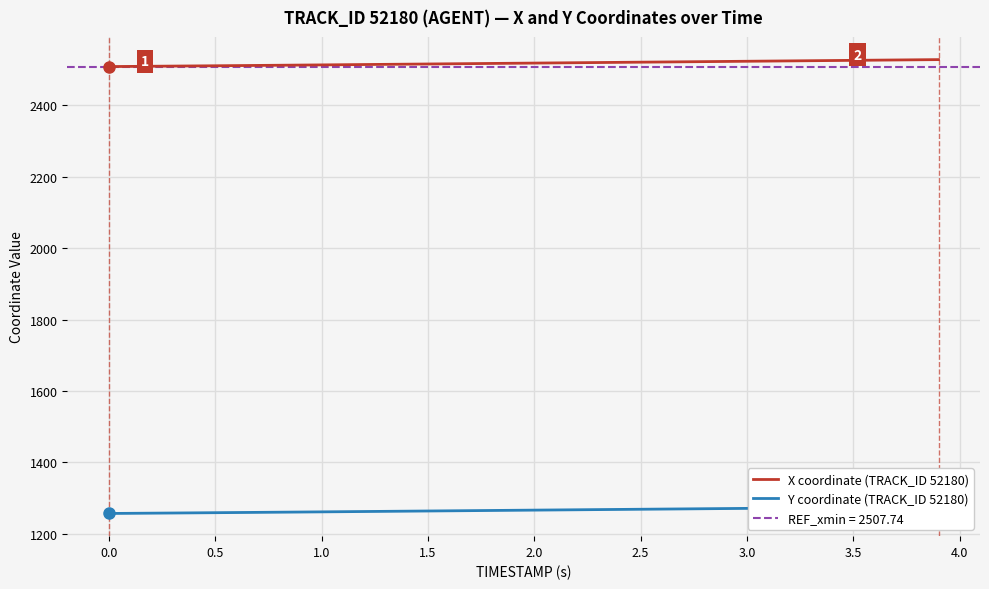

What is the maximum value for X coordinate (TRACK_ID 52180)?

2527.2